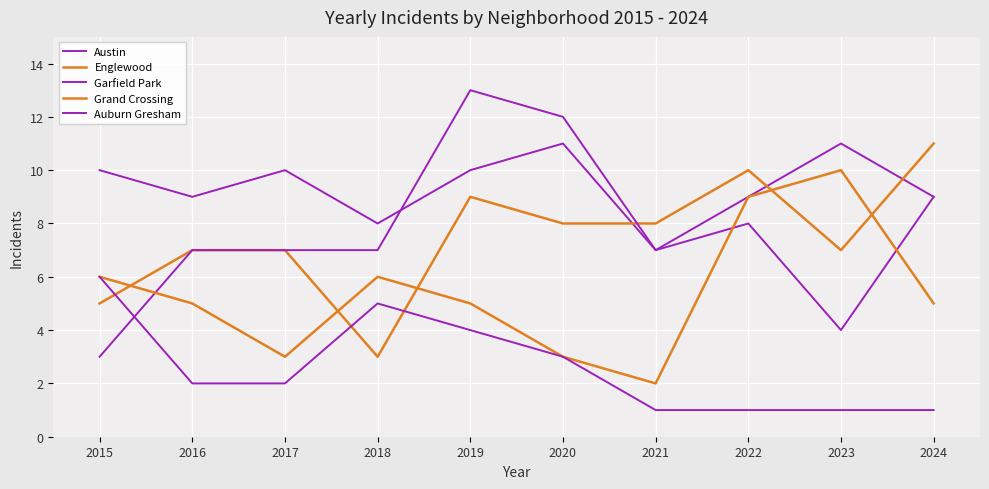

Does the chart display data point markers on the line(s)?

No